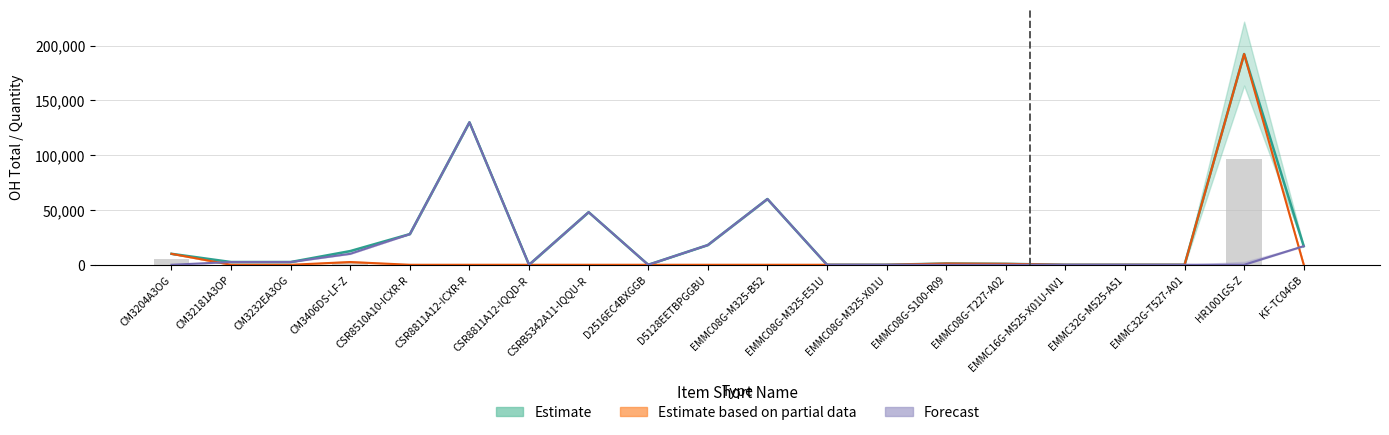

The value of Sales at CM3204A3OG is 14967.7. True or false?

False